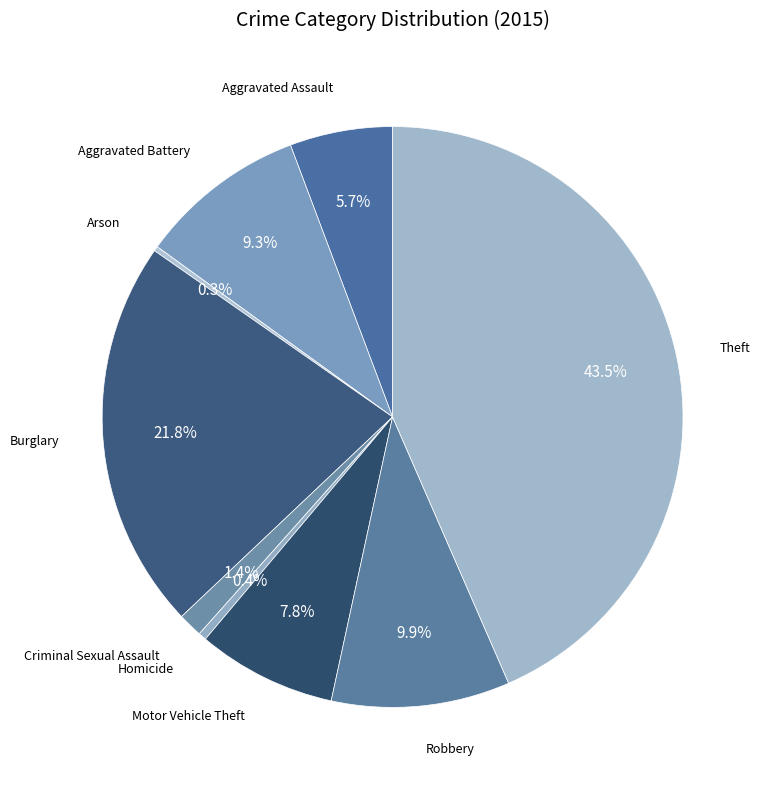

Which has a higher value, Criminal Sexual Assault or Aggravated Battery?

Aggravated Battery